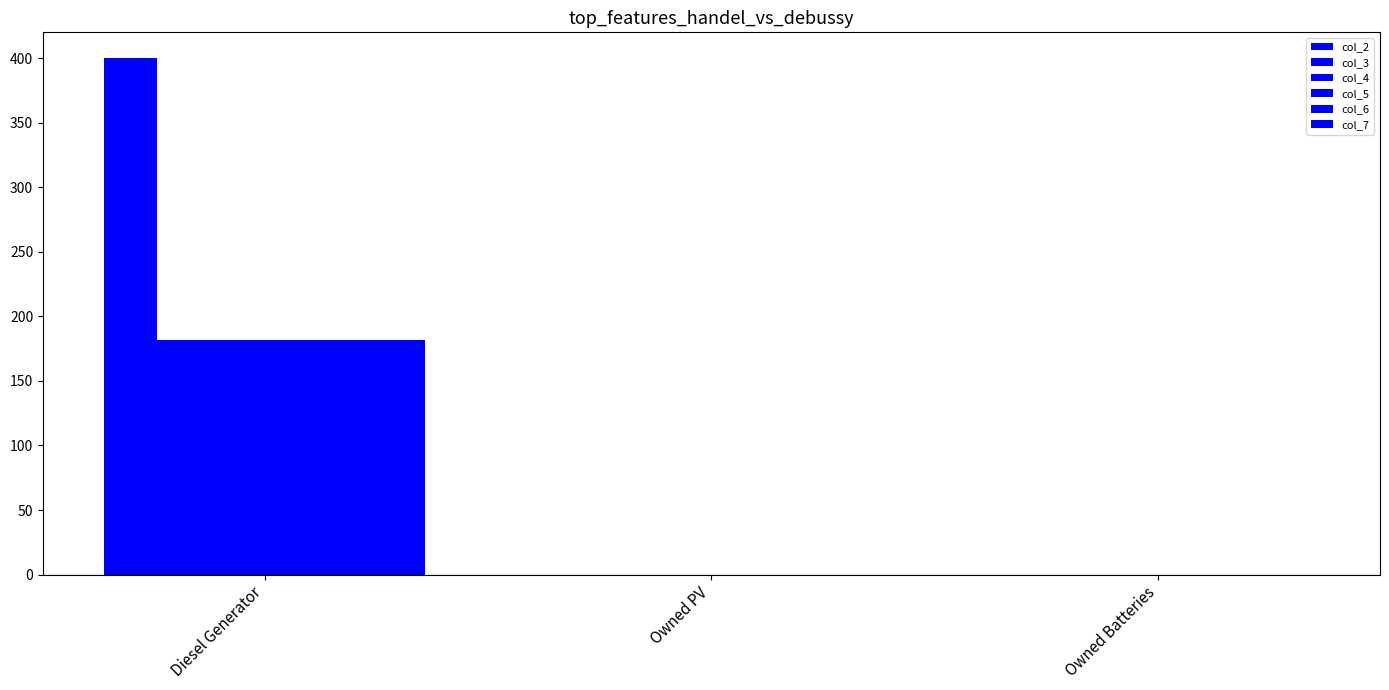

How many data points in col_2 are above 0?

1